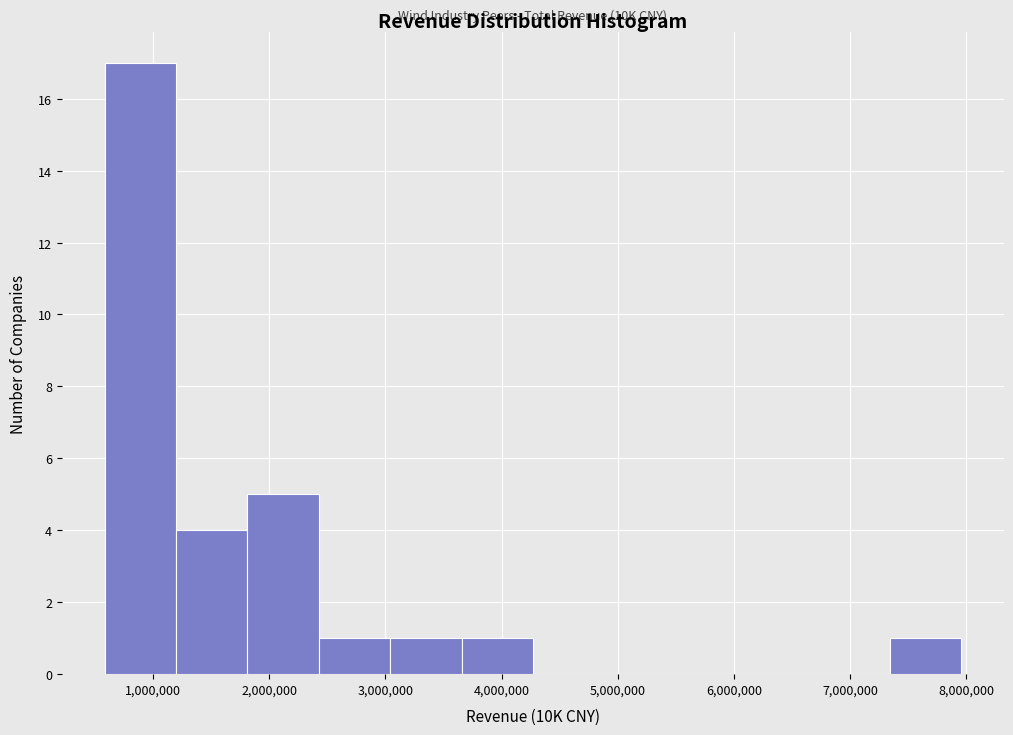

Over which range of the x-axis is the bar tallest?

600000 to 1200000